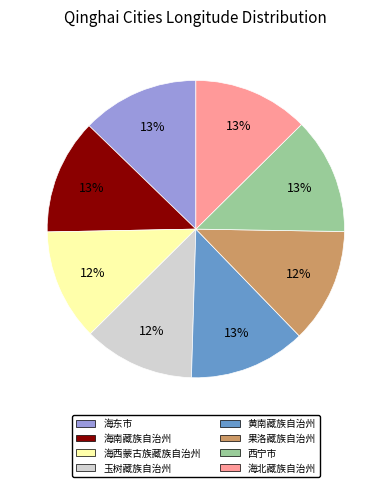

To the nearest percent, what percentage of the pie is 西宁市?

13%